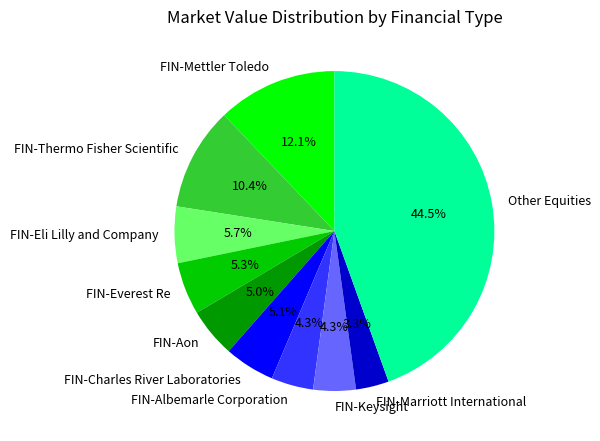

Does any single category account for the majority?

No